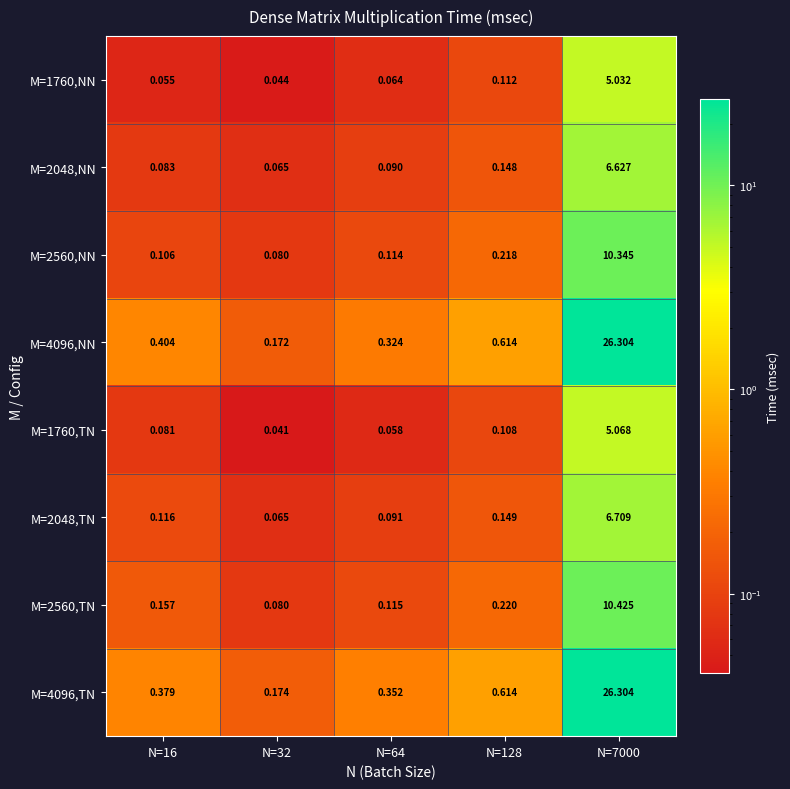

Is the value of M=4096,TN at N=16 greater than the value of M=2048,NN at N=128?

Yes